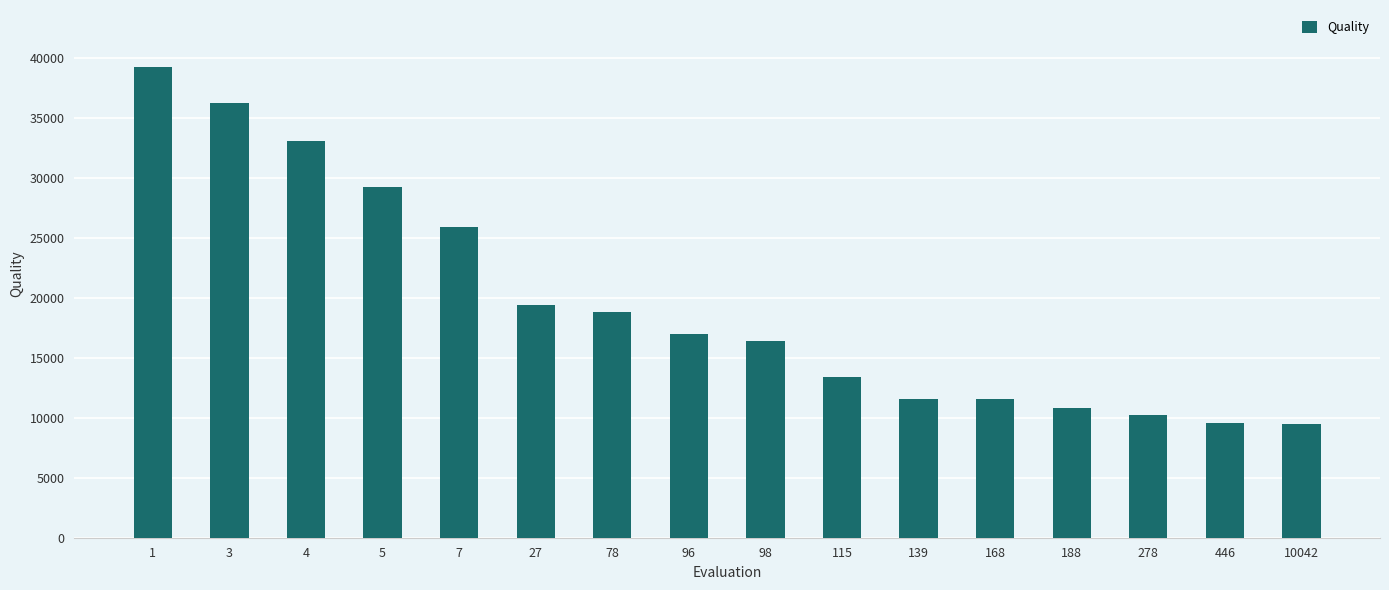

True or false: the data shows 15249 at 188.

False